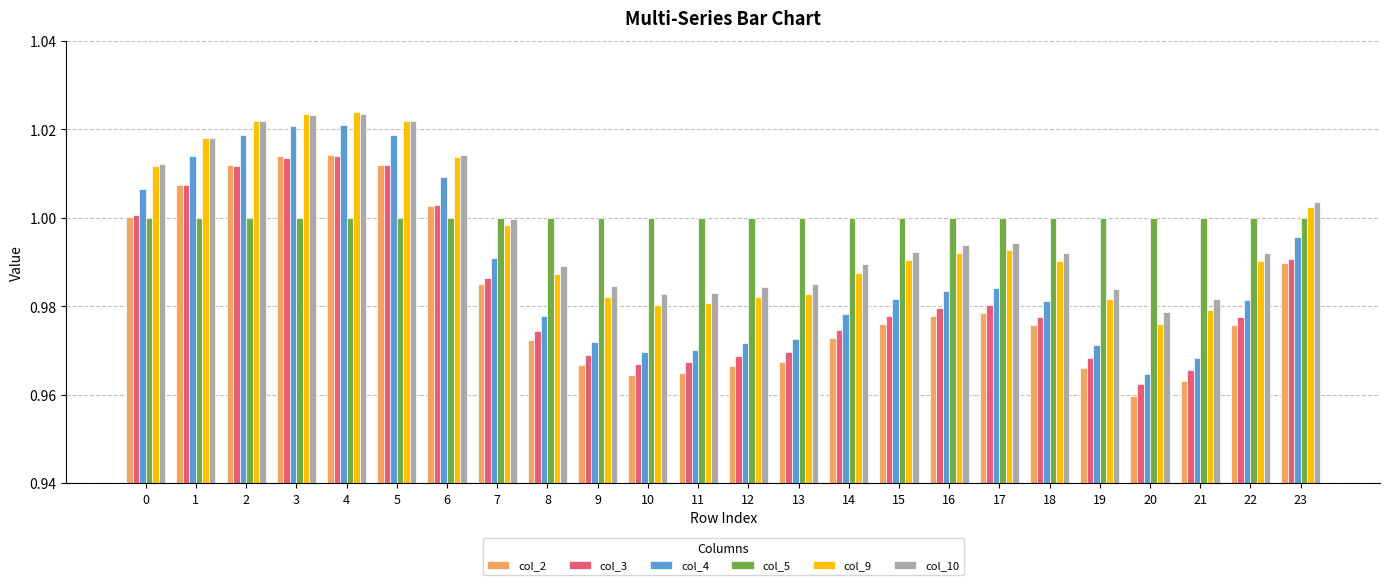

Is the value of col_2 at 16 greater than the value of col_10 at 22?

No